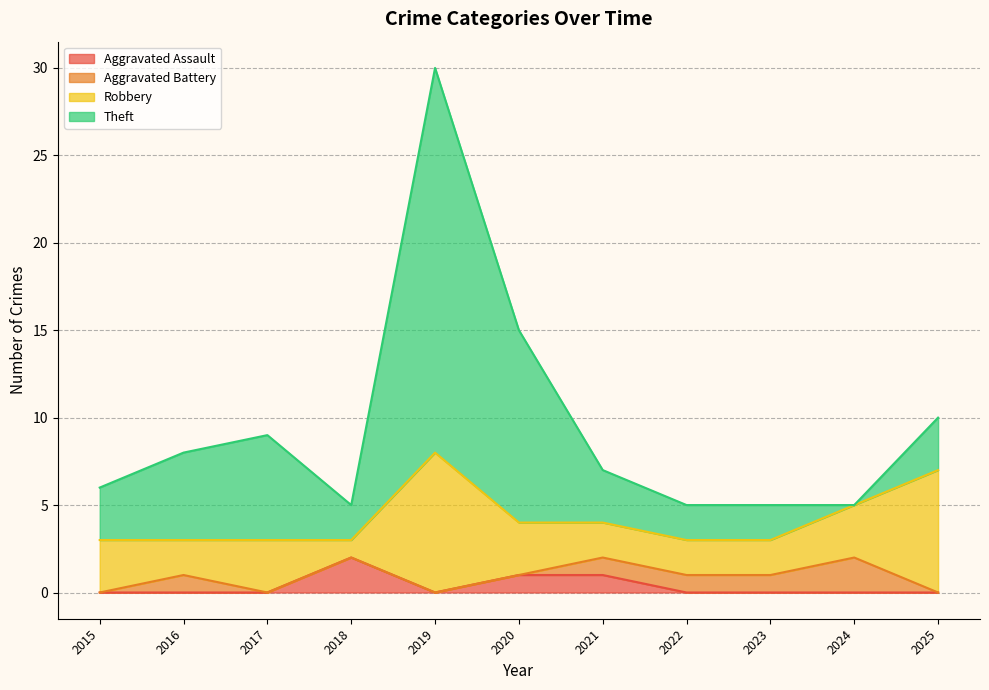

At which label does Theft reach its peak?

2019